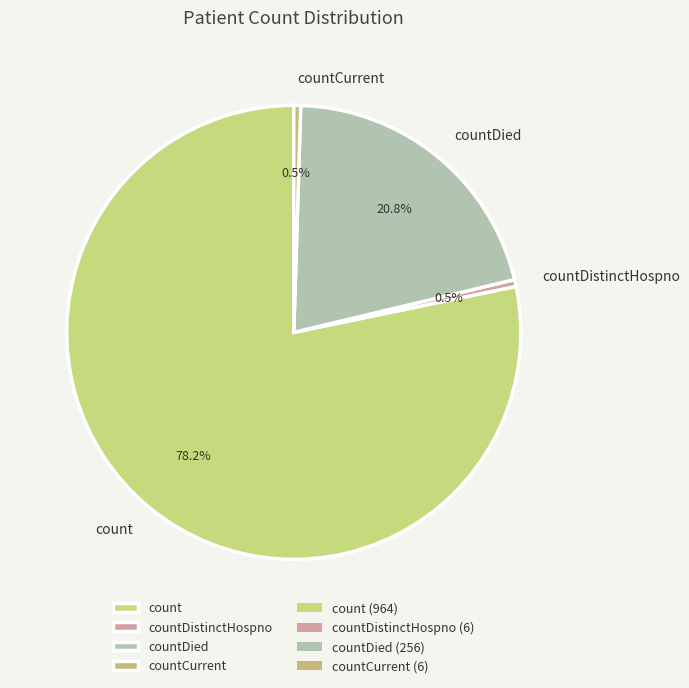

Approximately how many times larger is the value at countDied compared to count?

0.3